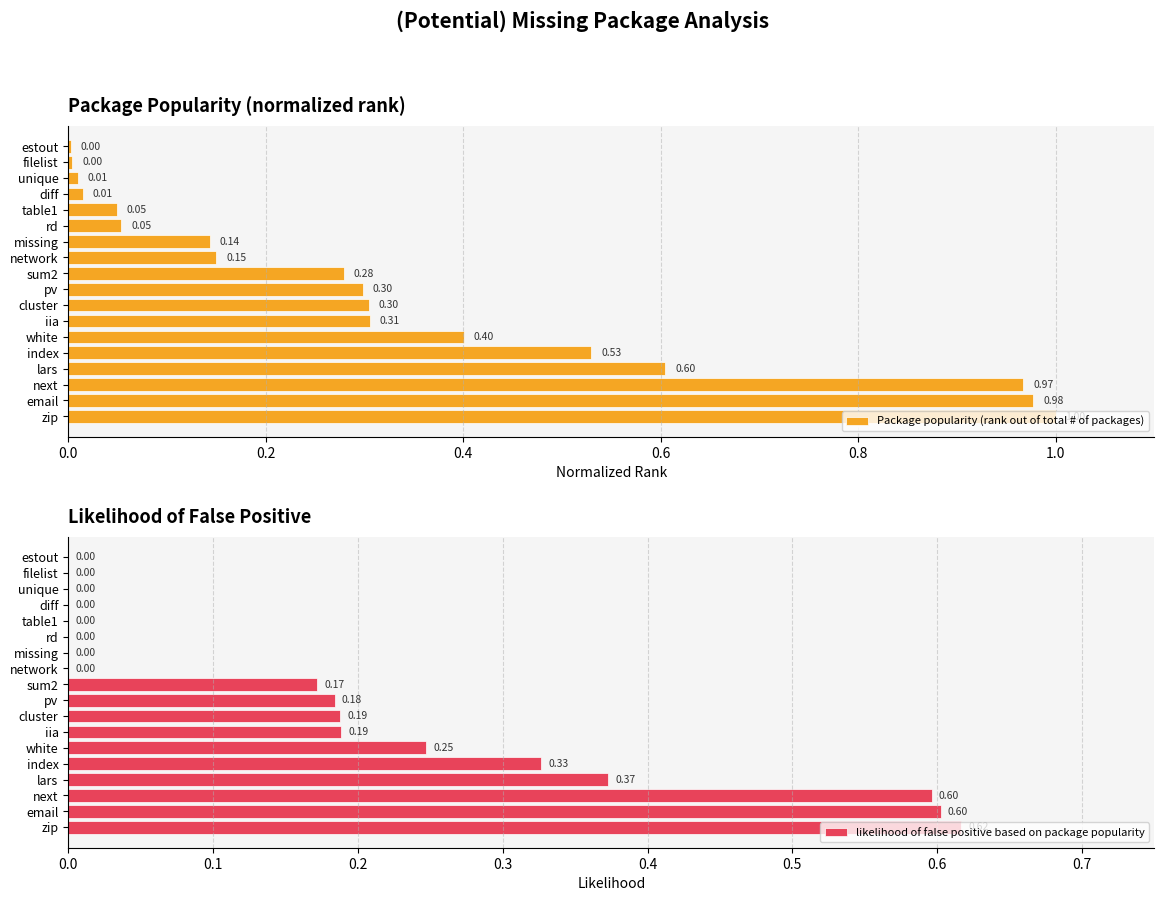

Does the chart contain any negative values?

No